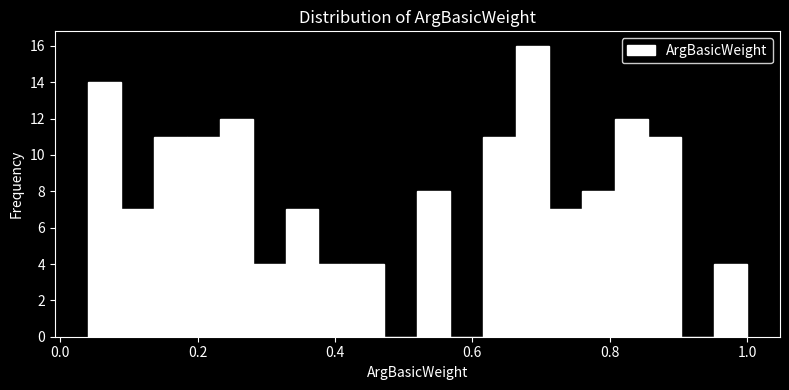

Around what value on the x-axis is the tallest bar? Give the approximate position of its centre, as read against the axis.

0.68